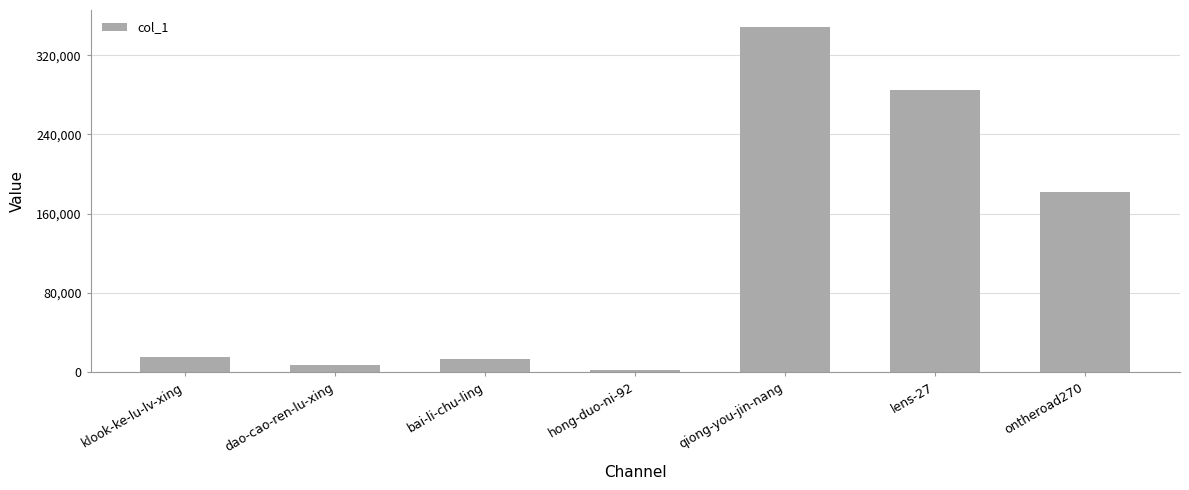

What is the sum of all values?

852793